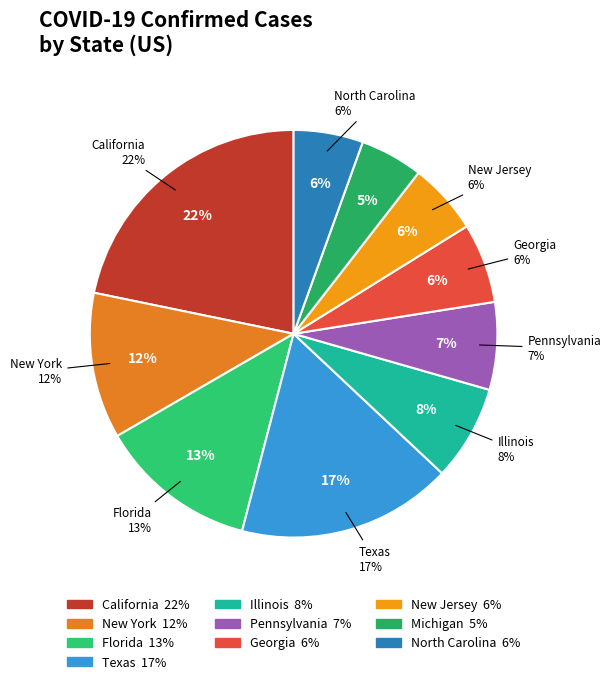

How much of the chart is everything except California?

78.2%